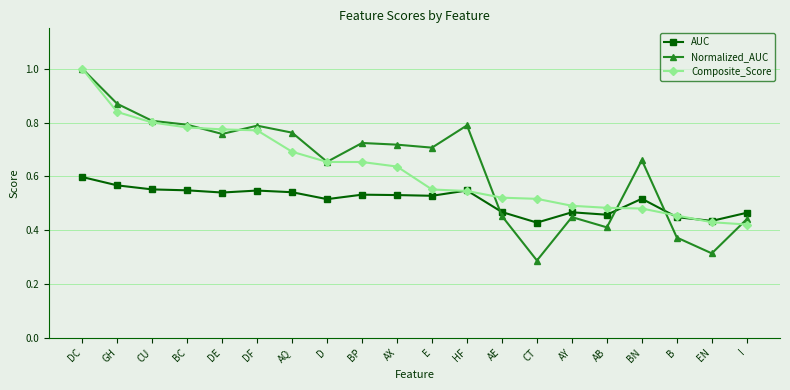

Which series has the widest spread of values?

Normalized_AUC